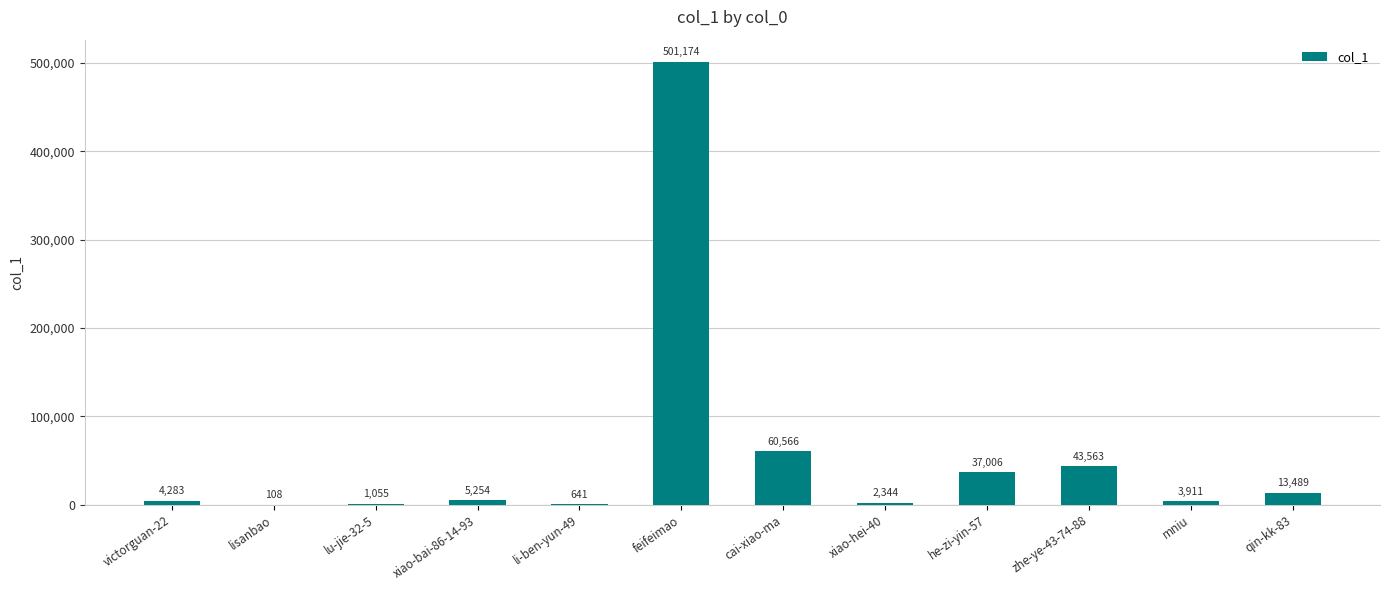

Where is the data nearest to the value 250641?

cai-xiao-ma